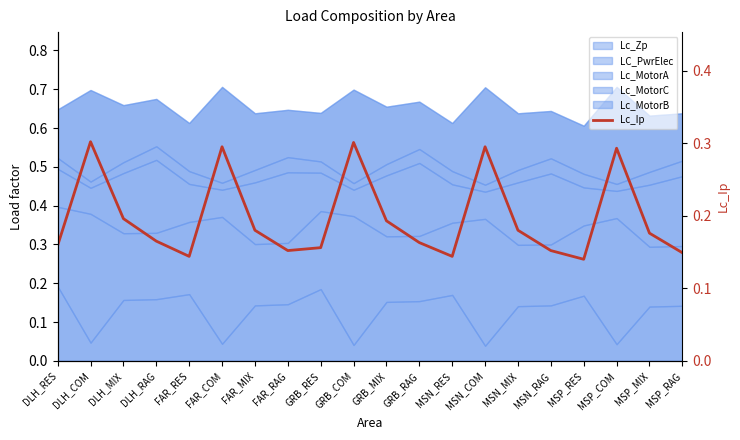

List the labels in order of value, largest first.

DLH_COM, GRB_COM, FAR_COM, MSN_COM, MSP_COM, DLH_MIX, GRB_MIX, FAR_MIX, MSN_MIX, MSP_MIX, DLH_RAG, GRB_RAG, DLH_RES, GRB_RES, FAR_RAG, MSN_RAG, MSP_RAG, FAR_RES, MSN_RES, MSP_RES